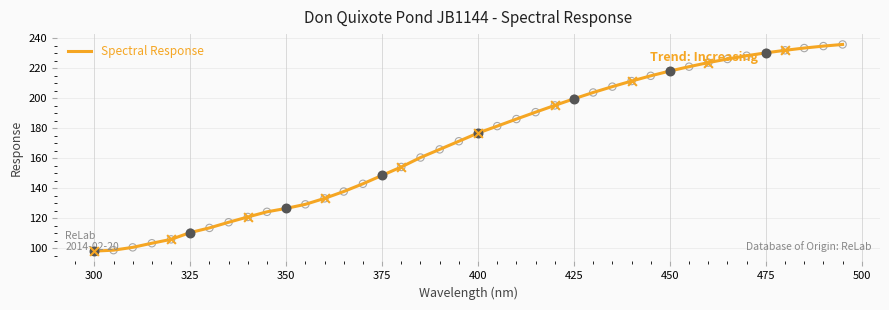

What is the difference between the maximum and minimum values?

137.7